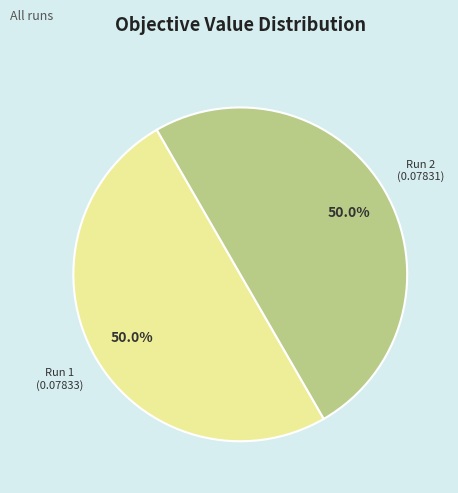

How much of the chart is everything except Run 2?

50.0%